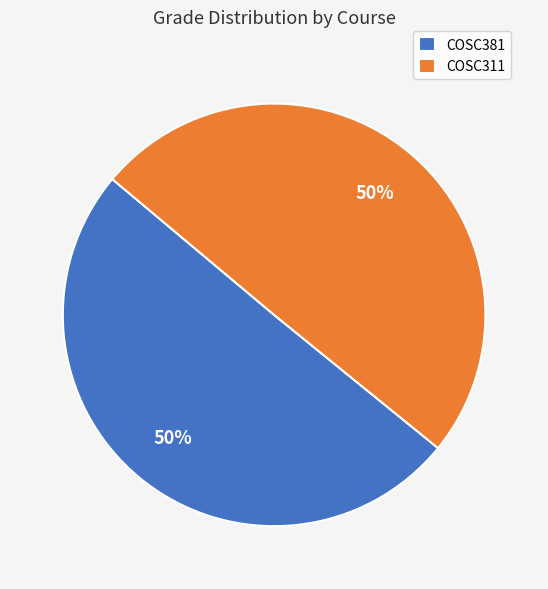

Do COSC311 and COSC381 together represent more than half of the pie?

Yes